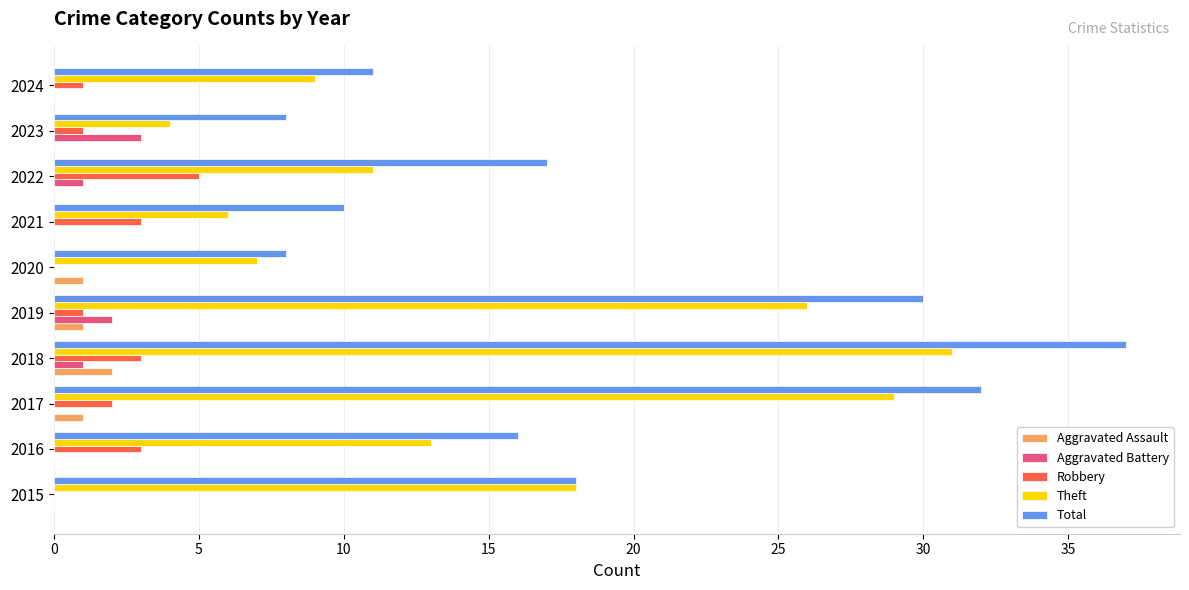

What is the approximate value of Total at 2020?

8